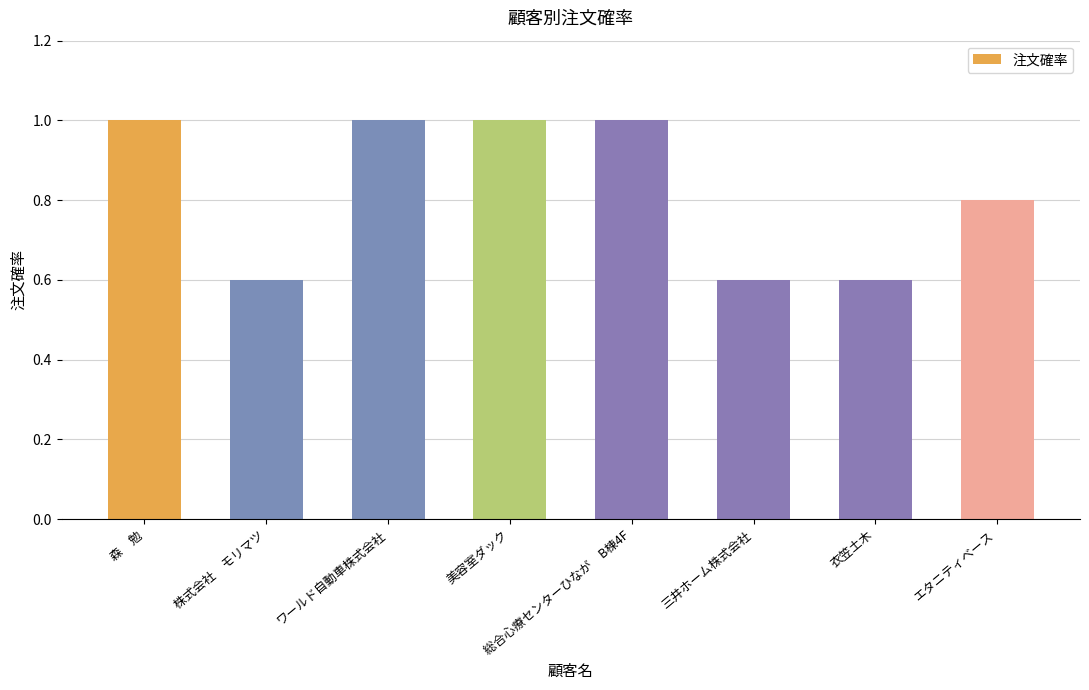

What value does the data have at ワールド自動車株式会社?

1.0